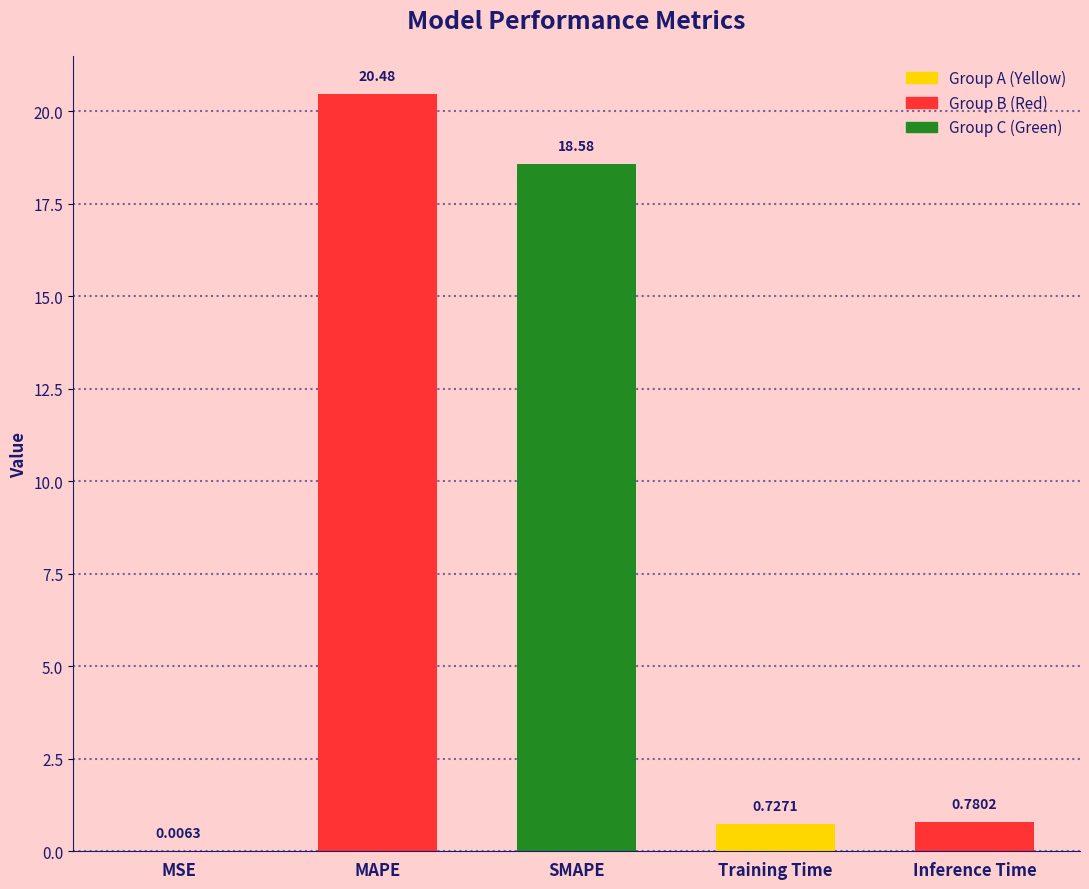

What is the maximum value shown in the chart?

20.5